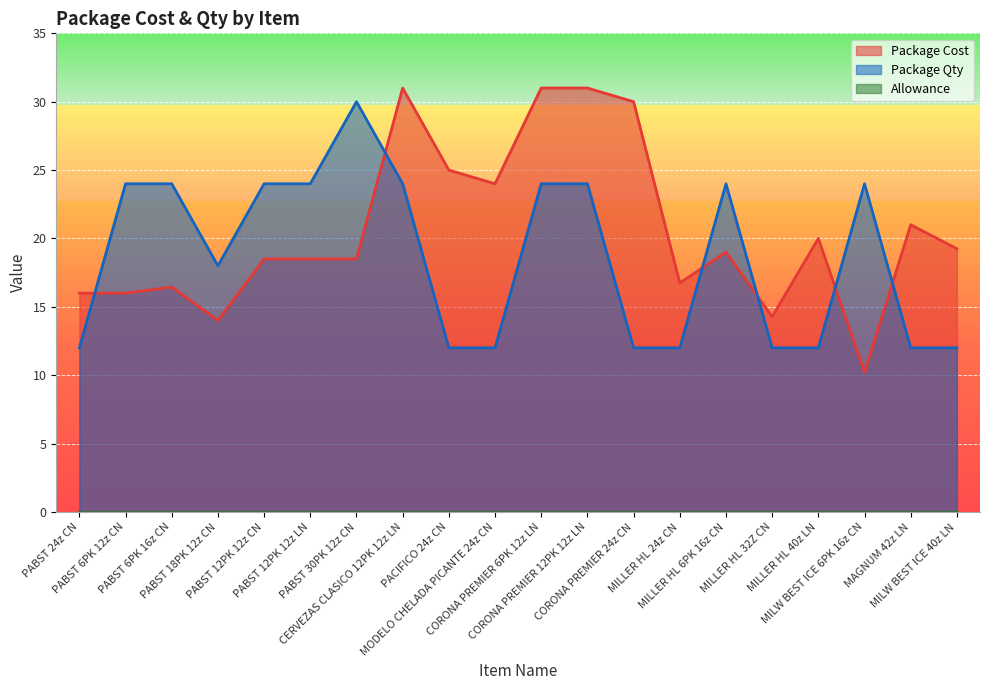

True or false: Package Cost has a value of 7.2 at PABST 6PK 12z CN.

False